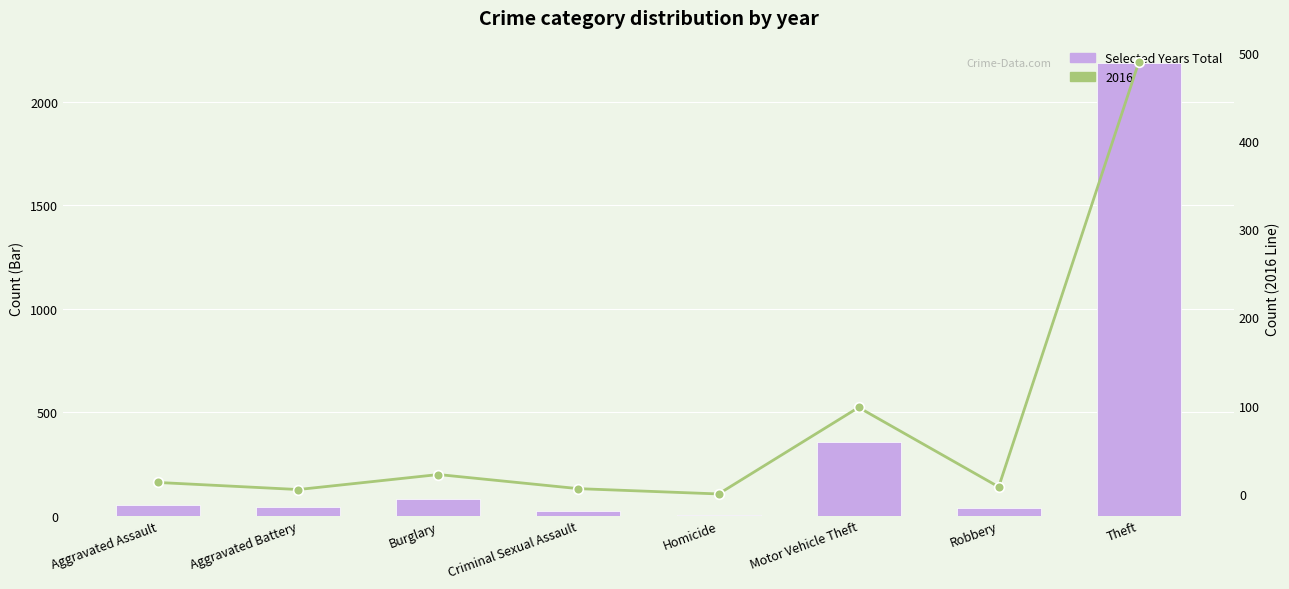

What is the maximum value shown in the chart?

2187